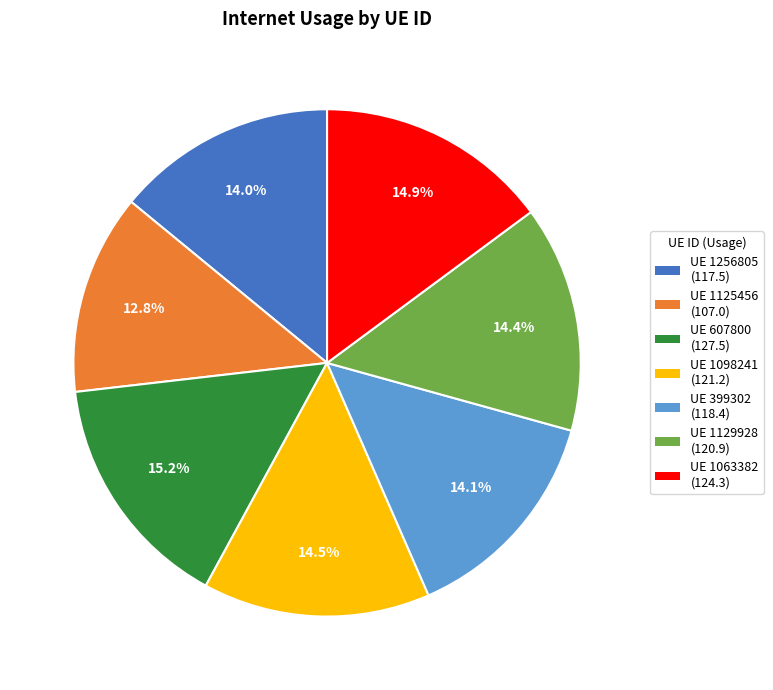

To the nearest percent, what is the average slice percentage?

14%